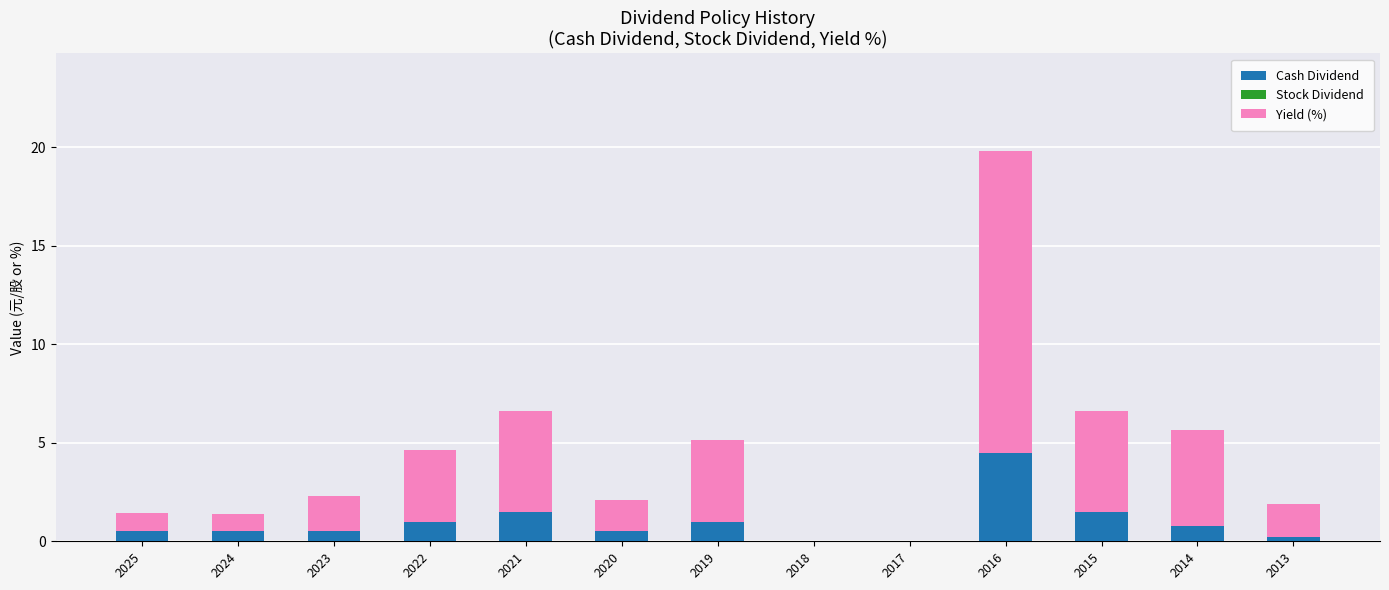

What is the sum of all Cash Dividend values?

12.5